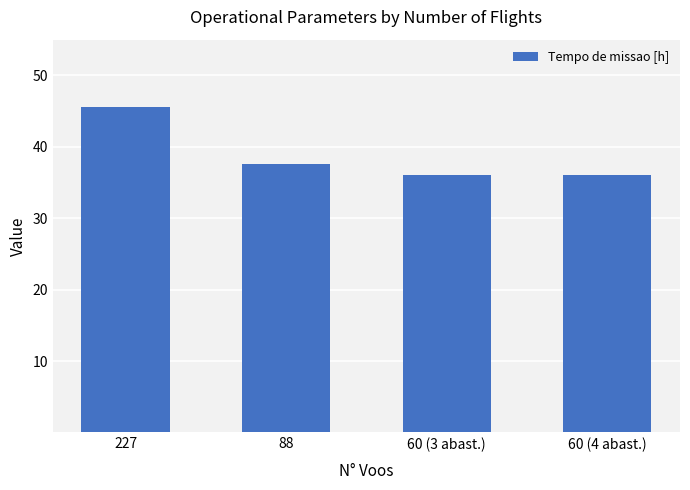

What is the sum of all values?

155.3